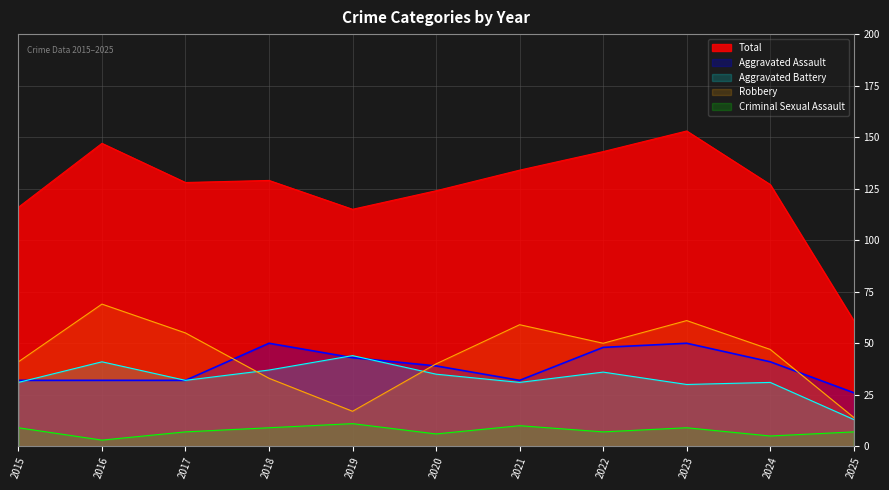

How many data points in Robbery are above 47?

5